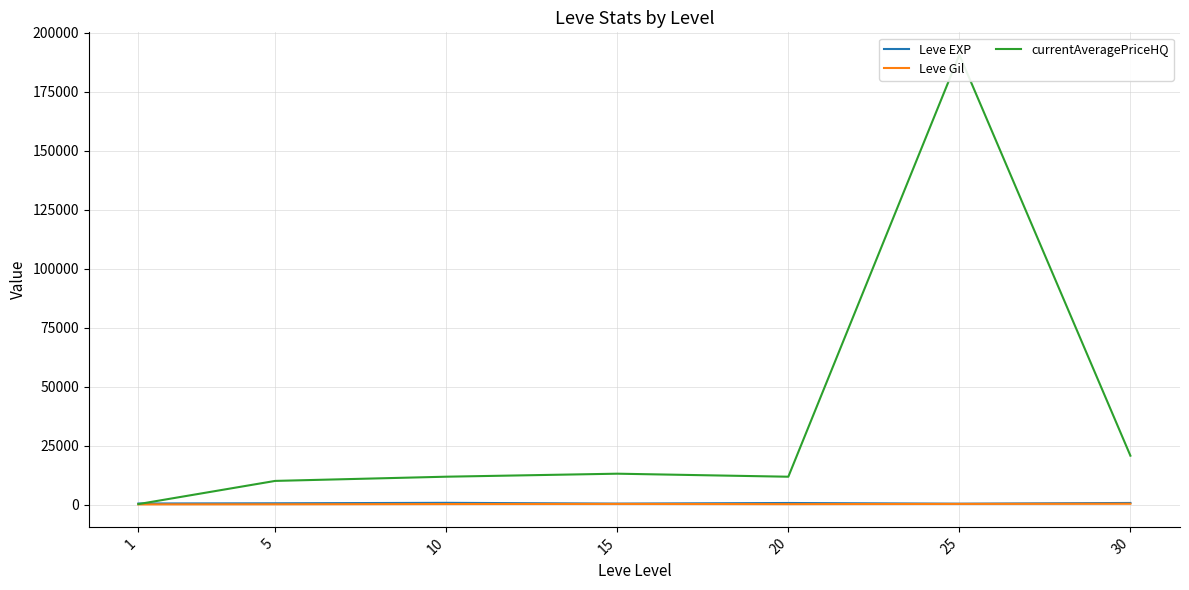

Is the value of Leve Gil at 15 greater than the value of Leve EXP at 10?

No